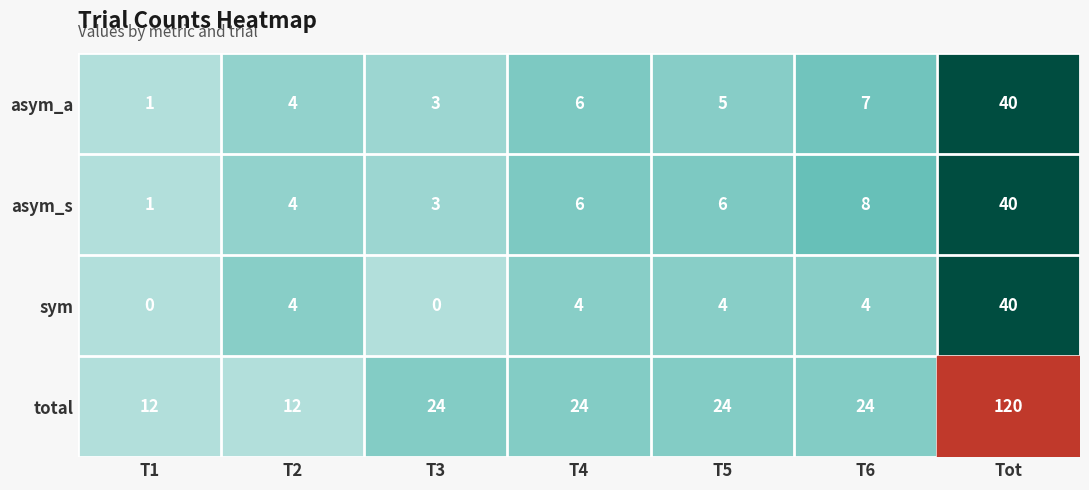

Which series has the largest total across all categories?

total